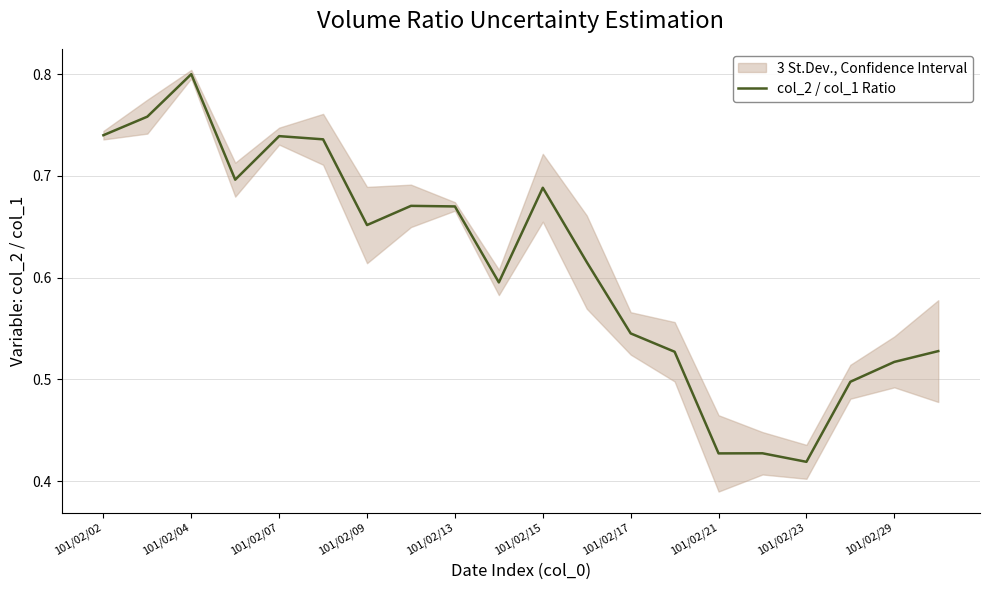

How many interior local valleys (lower than both neighbors) does the data have?

5